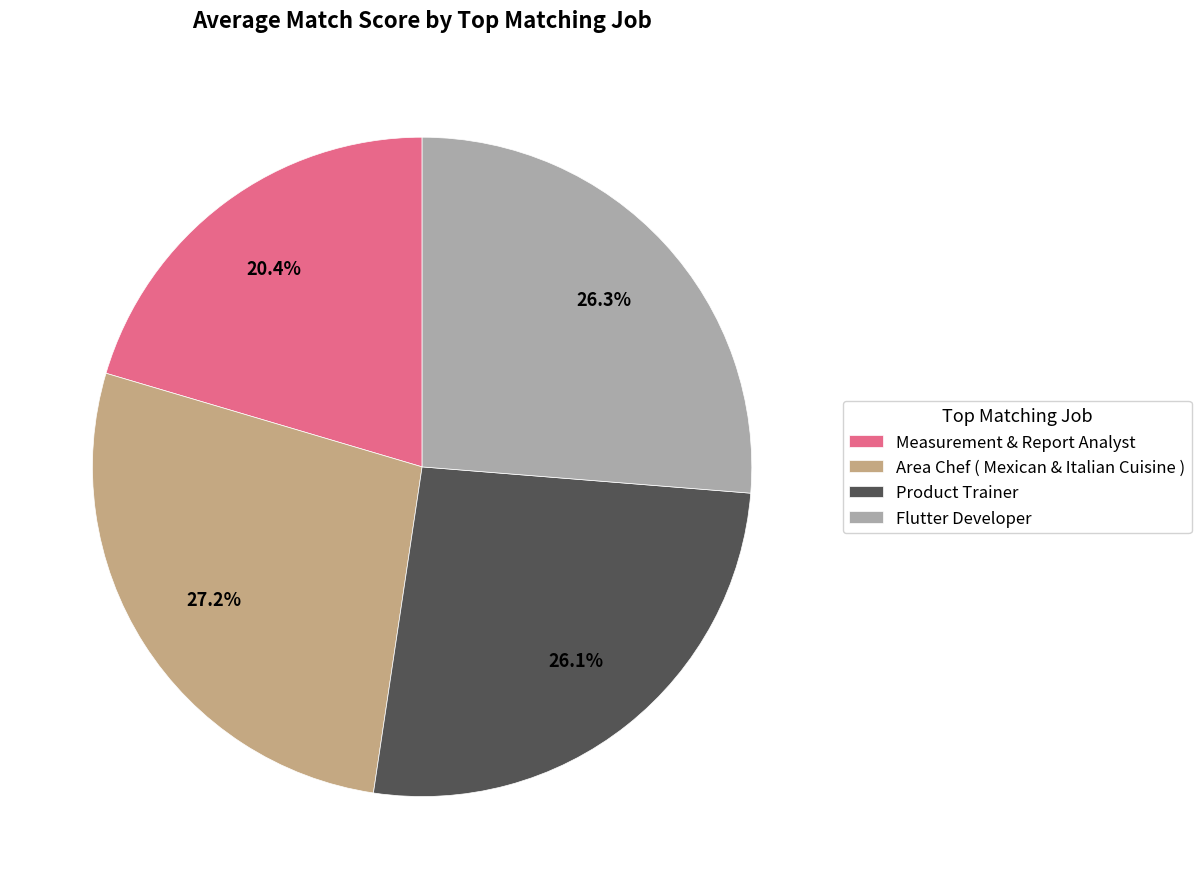

How many segments does this pie chart have?

4